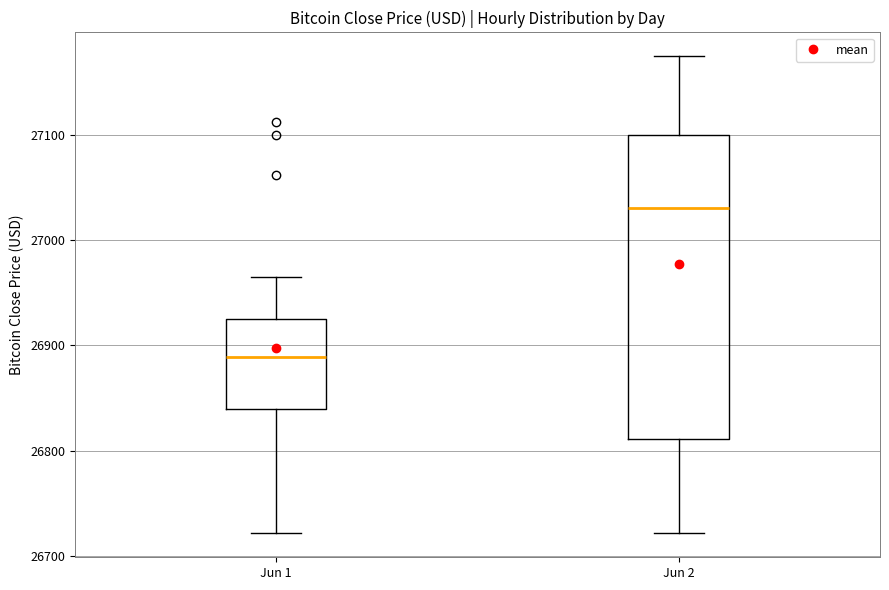

Reading left to right, read every box against the y-axis: the position of its median line, the range the box covers, and the ends of its whiskers. The values are not printed on the chart, so give them approximately, as read against the axis.

Jun 1: median 26890, box 26840 to 26920, whiskers 26720 to 26960
Jun 2: median 27030, box 26810 to 27100, whiskers 26720 to 27170